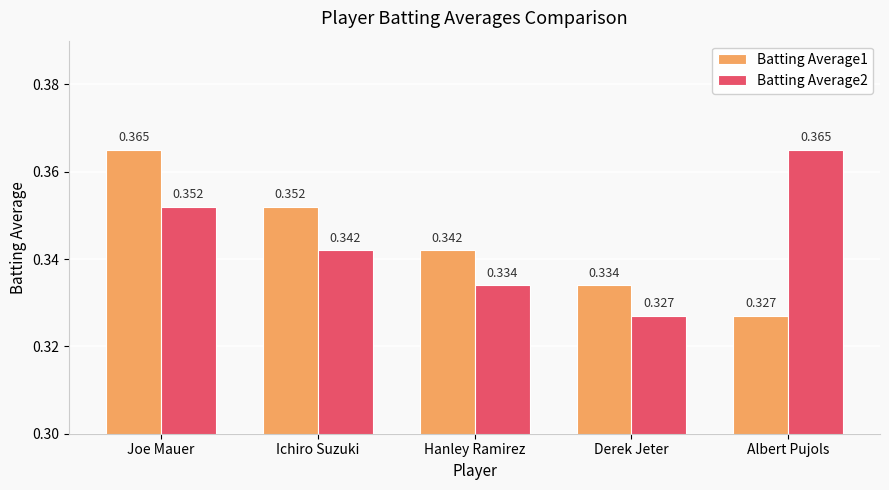

At which category is the sum across all series the highest?

Joe Mauer